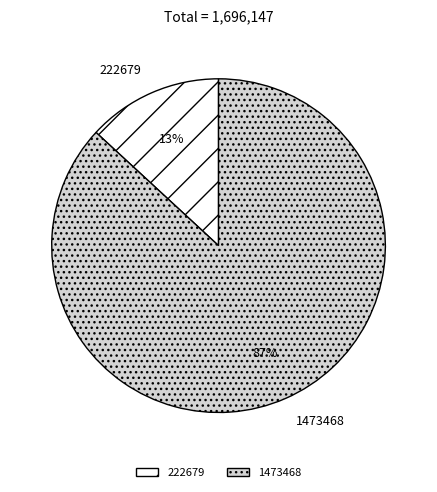

Rank the categories by value from highest to lowest.

1473468, 222679